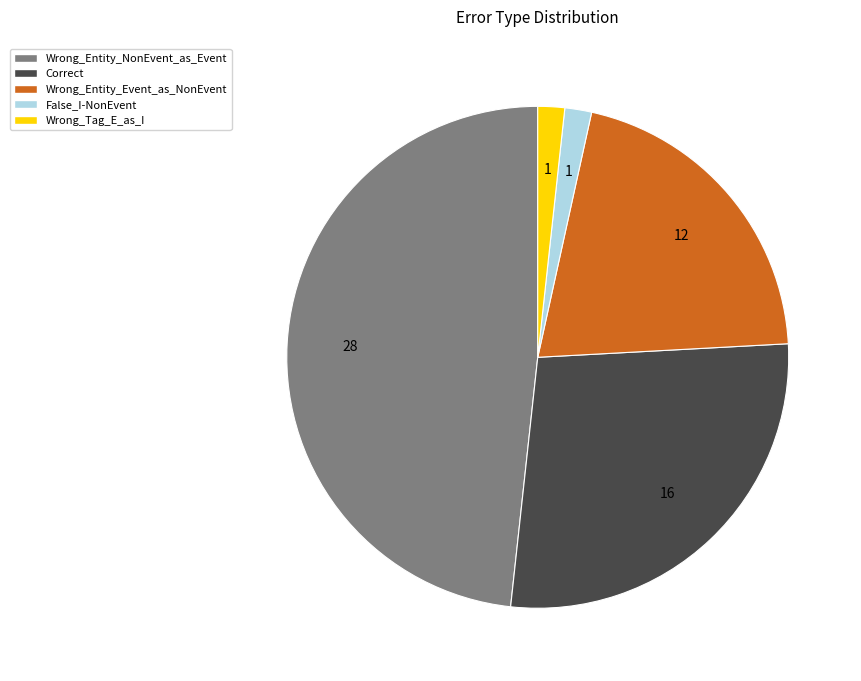

What is the largest slice in the pie chart?

Wrong_Entity_NonEvent_as_Event